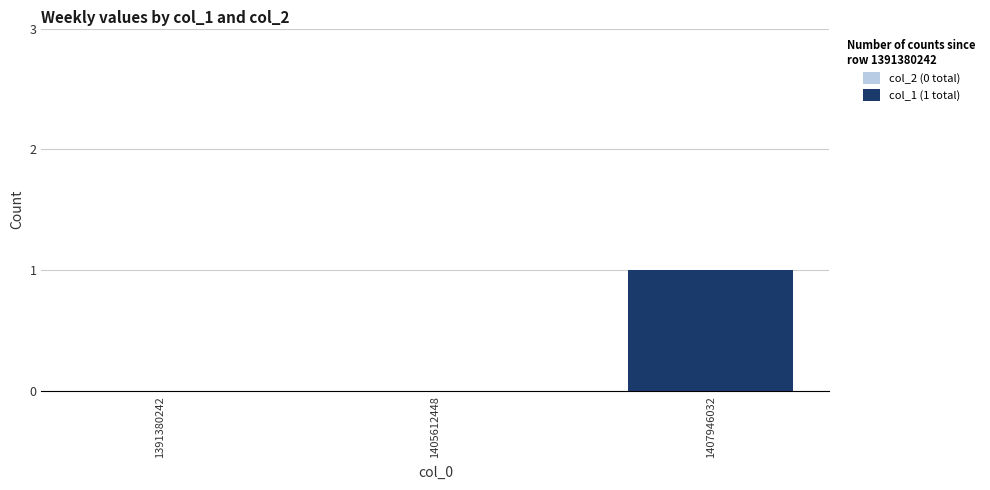

The value at 1407946032 is 2. True or false?

False